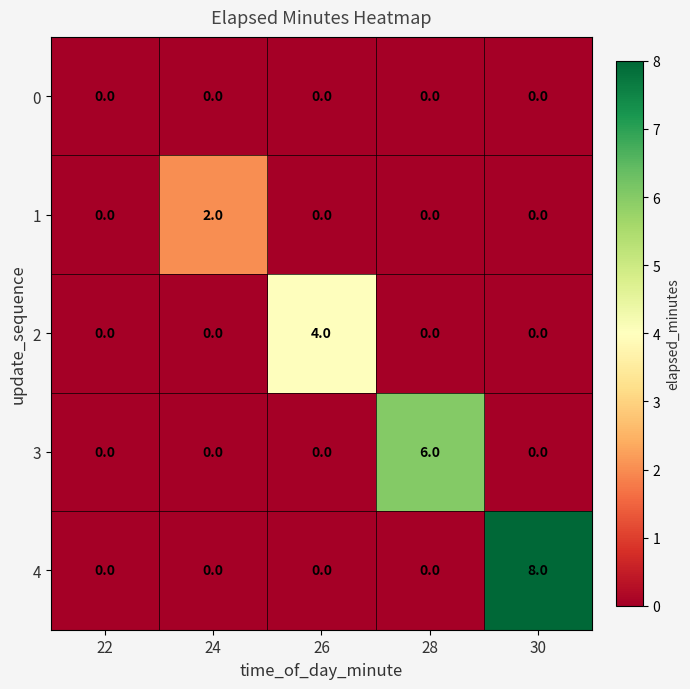

What is the difference between the maximum and minimum values in the 3 series?

6